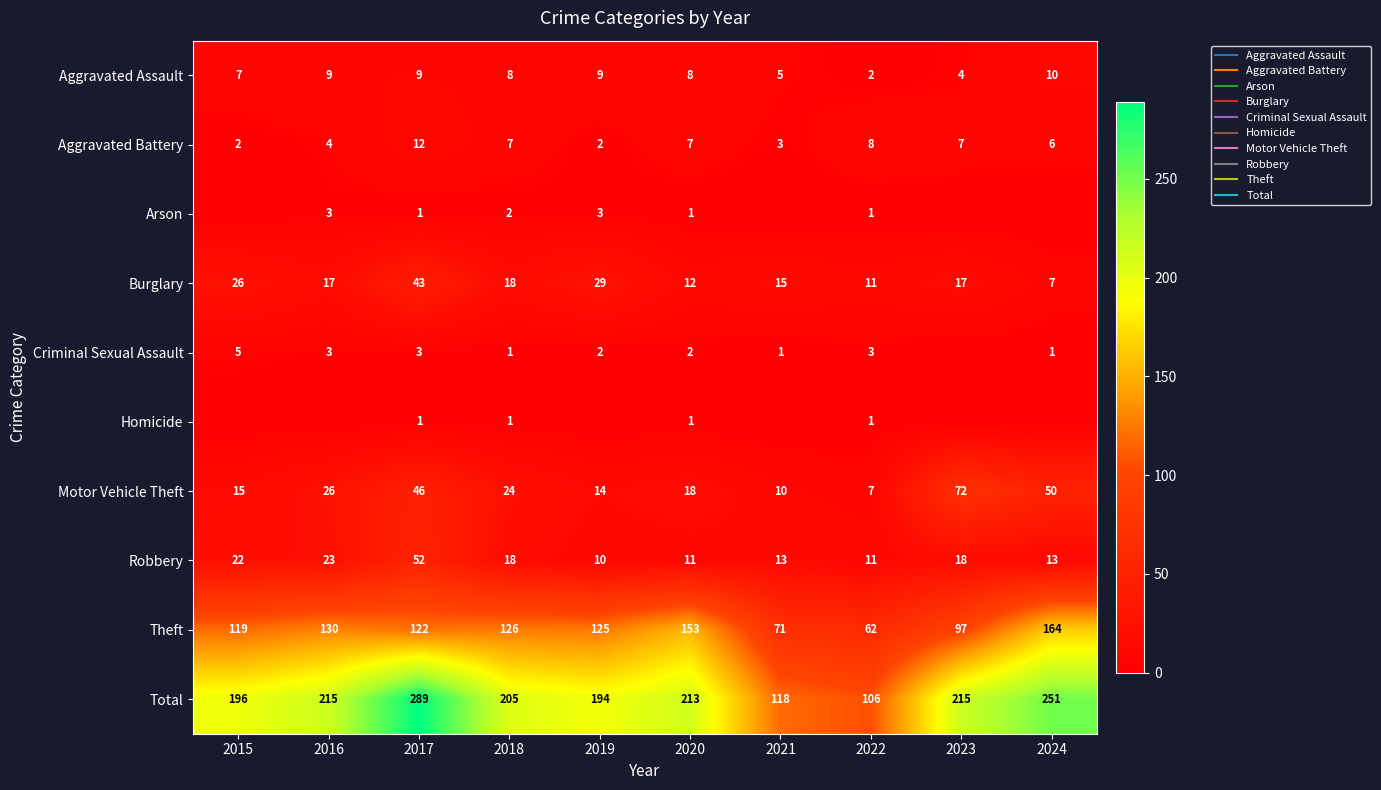

The value of Theft at 2021 is 71. True or false?

True